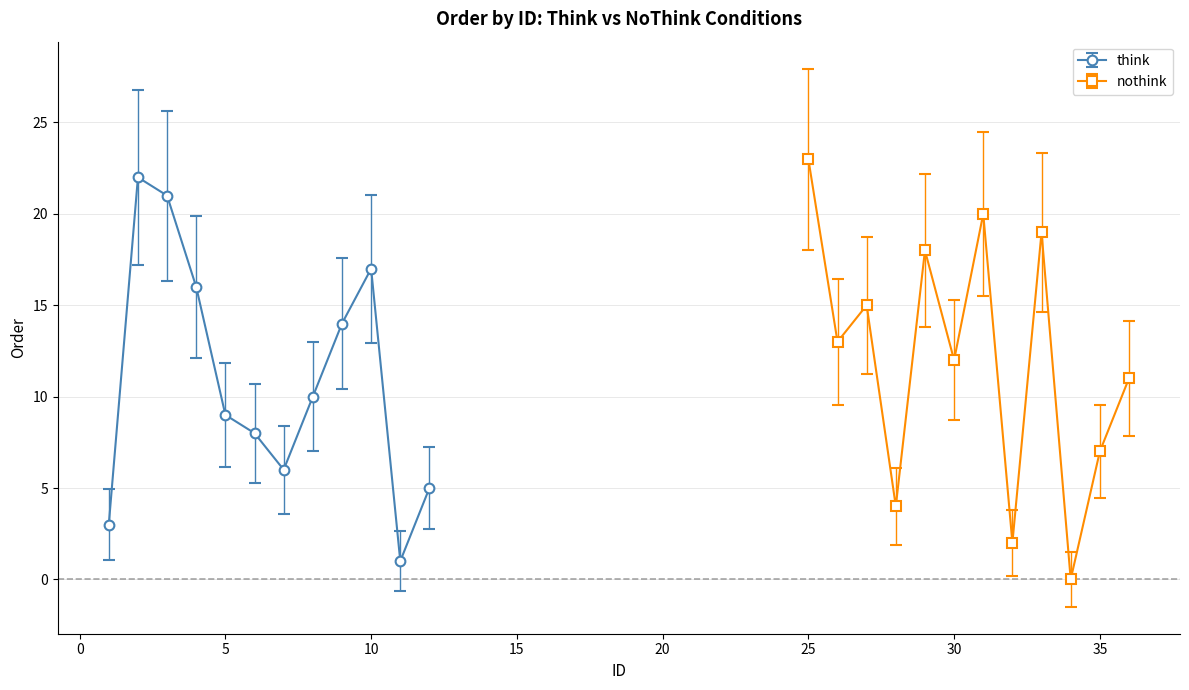

What is the difference between the second highest and minimum values in the think series?

20